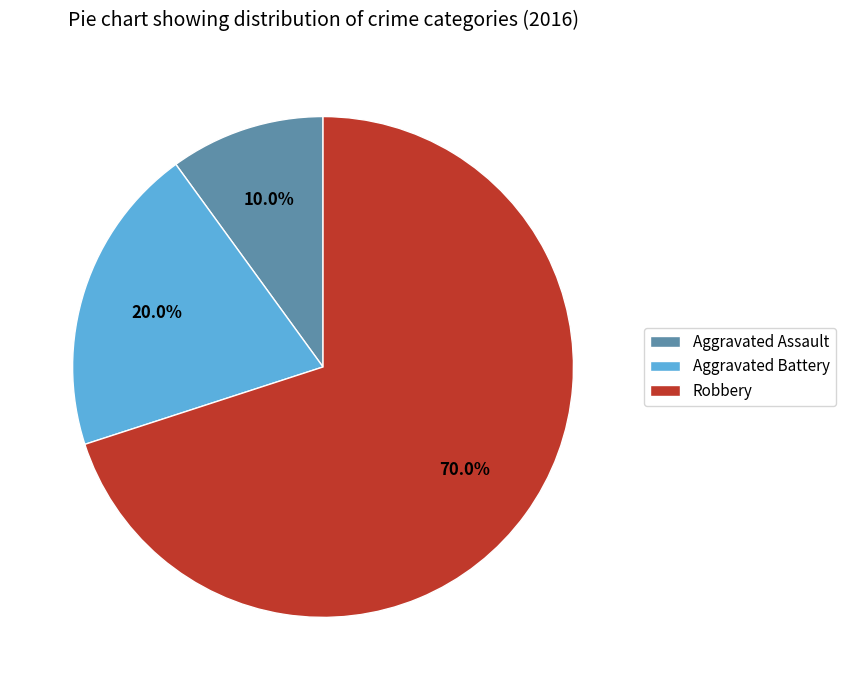

Which category has the smallest portion of the pie?

Aggravated Assault